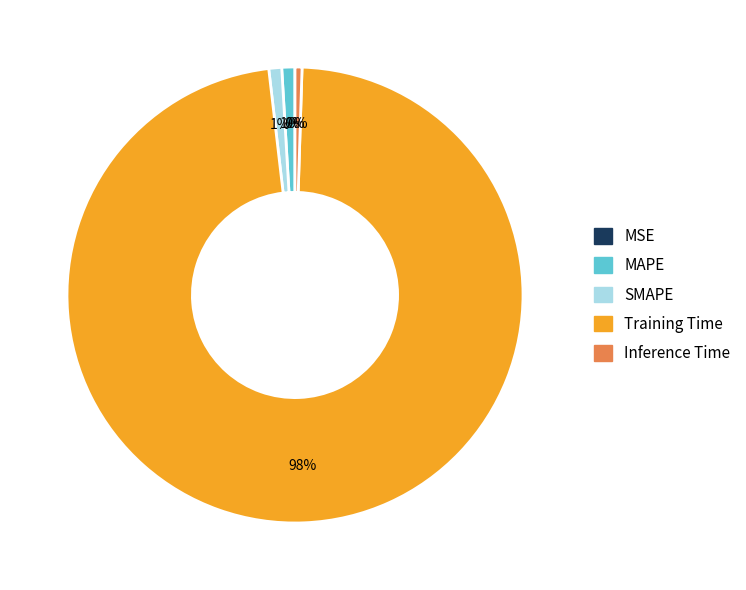

To the nearest percent, what percentage of the pie is Training Time?

98%